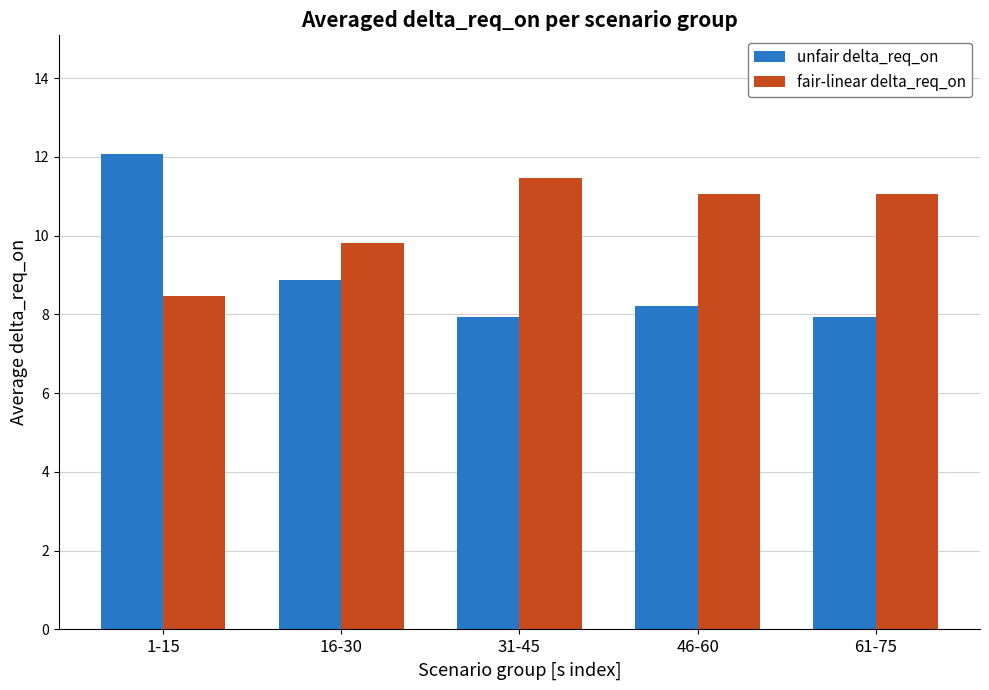

How many bars are there in each group?

2